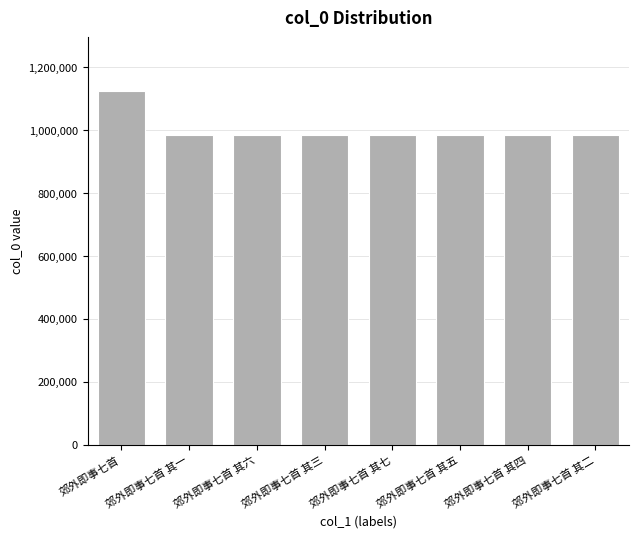

Are the bars grouped side by side (vs. stacked)?

No